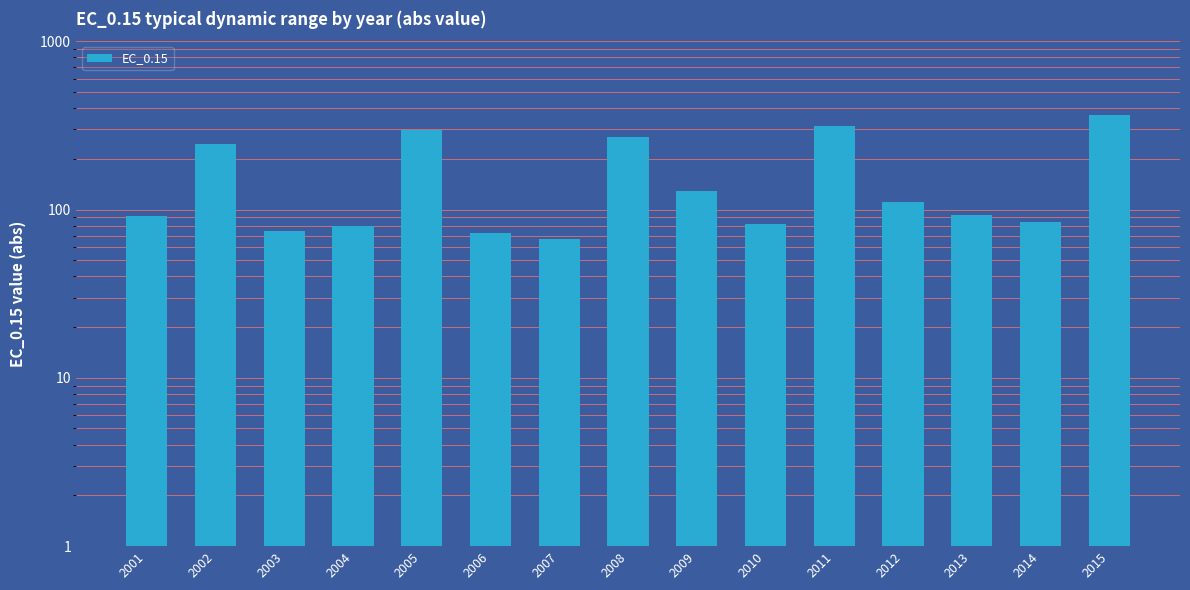

Reading left to right, what are all the values shown in this chart?

2001=91.9	2002=245.6	2003=74.1	2004=80.1	2005=296.7	2006=72.6	2007=66.6	2008=270.1	2009=128.9	2010=82.0	2011=312.6	2012=110.8	2013=92.3	2014=84.0	2015=366.5